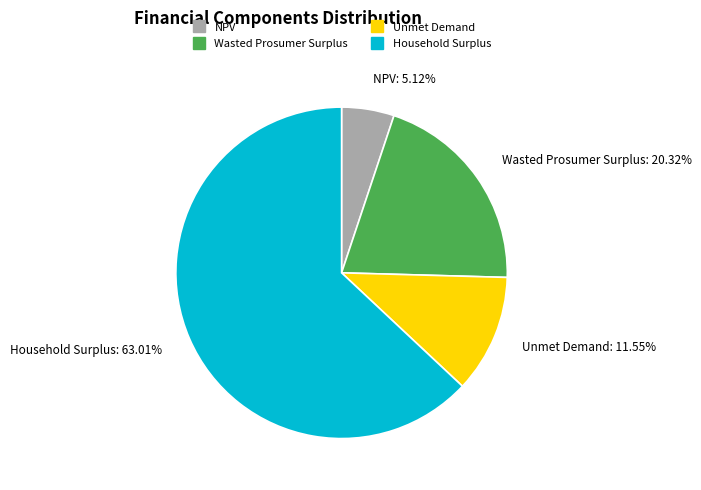

Which slice is the largest?

Household Surplus